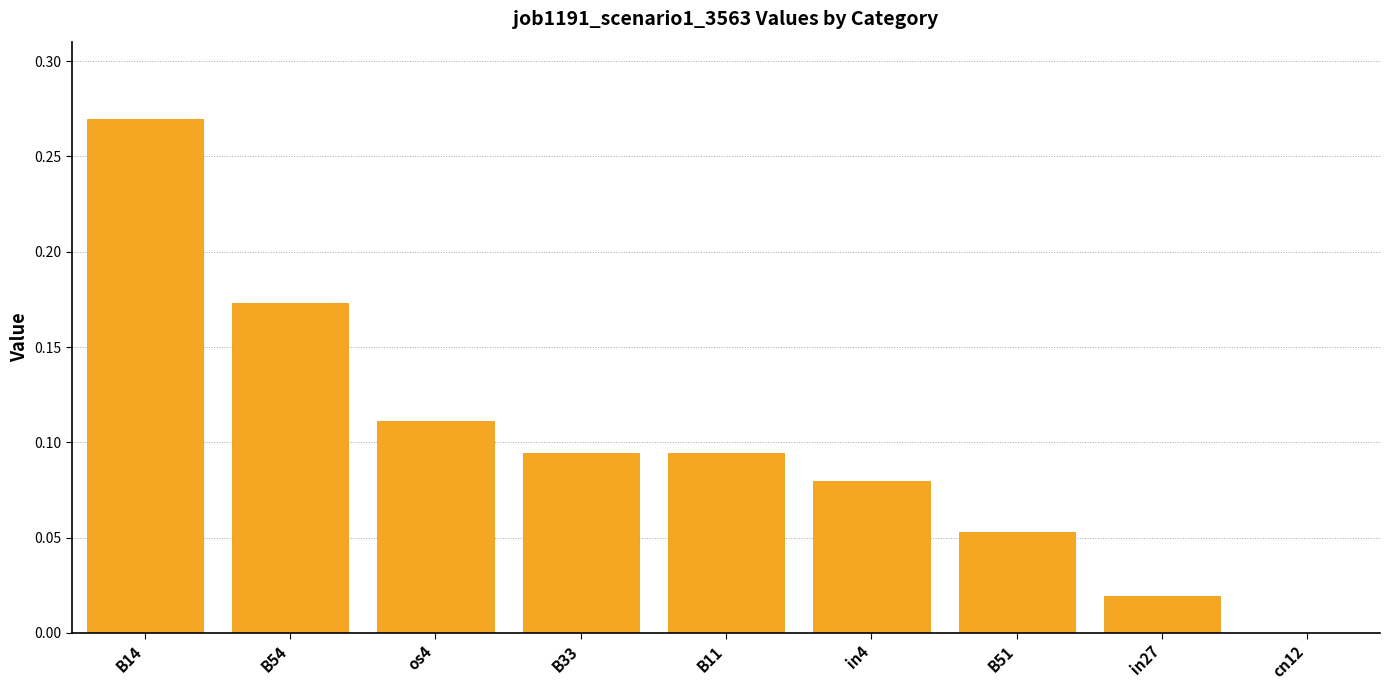

True or false: the data shows 0.0 at B11.

False